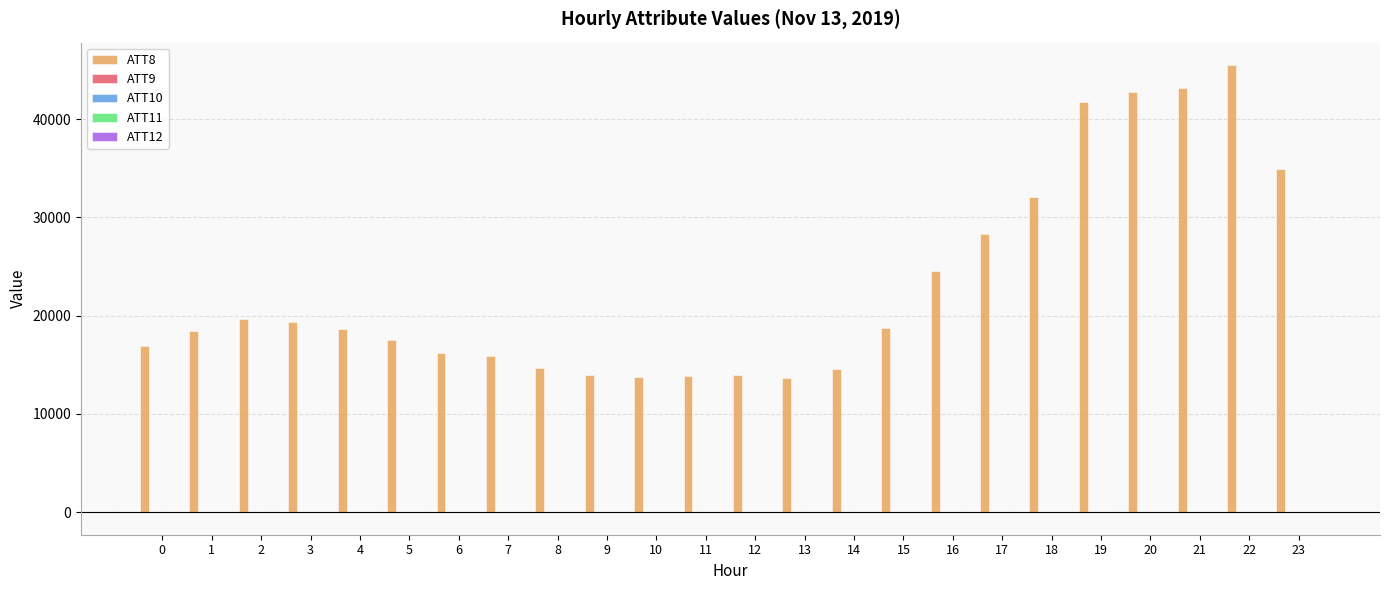

How many distinct data groups are displayed?

5